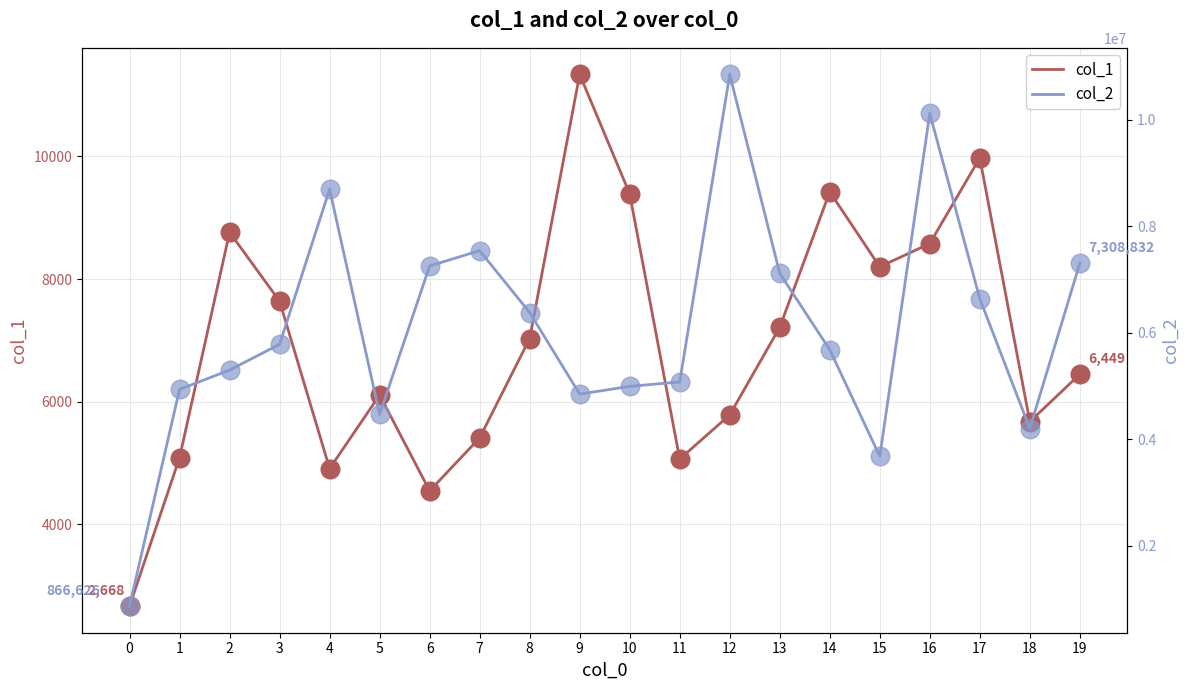

At how many categories does at least one series exceed 8176423?

3